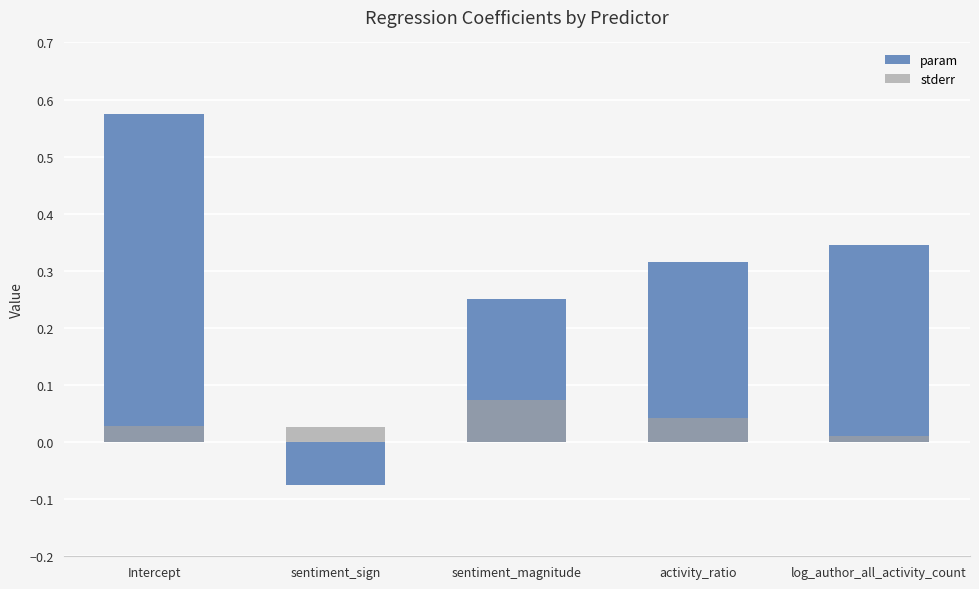

What position from the right is log_author_all_activity_count?

1